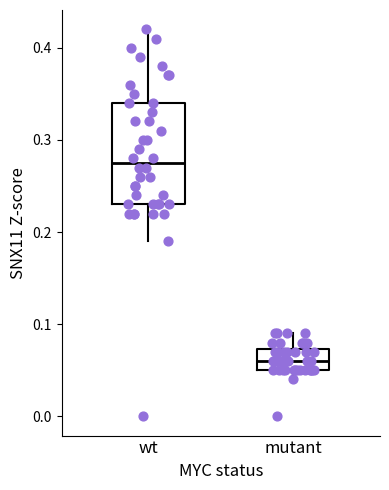

Reading left to right, transcribe this box plot: for each box, give where its median line is, the range the box spans, and where its two whiskers end, as read against the y-axis. The values are not printed on the chart, so give them approximately, as read against the axis.

wt: median 0.28, box 0.23 to 0.34, whiskers 0.19 to 0.42
mutant: median 0.06, box 0.05 to 0.07, whiskers 0.04 to 0.09